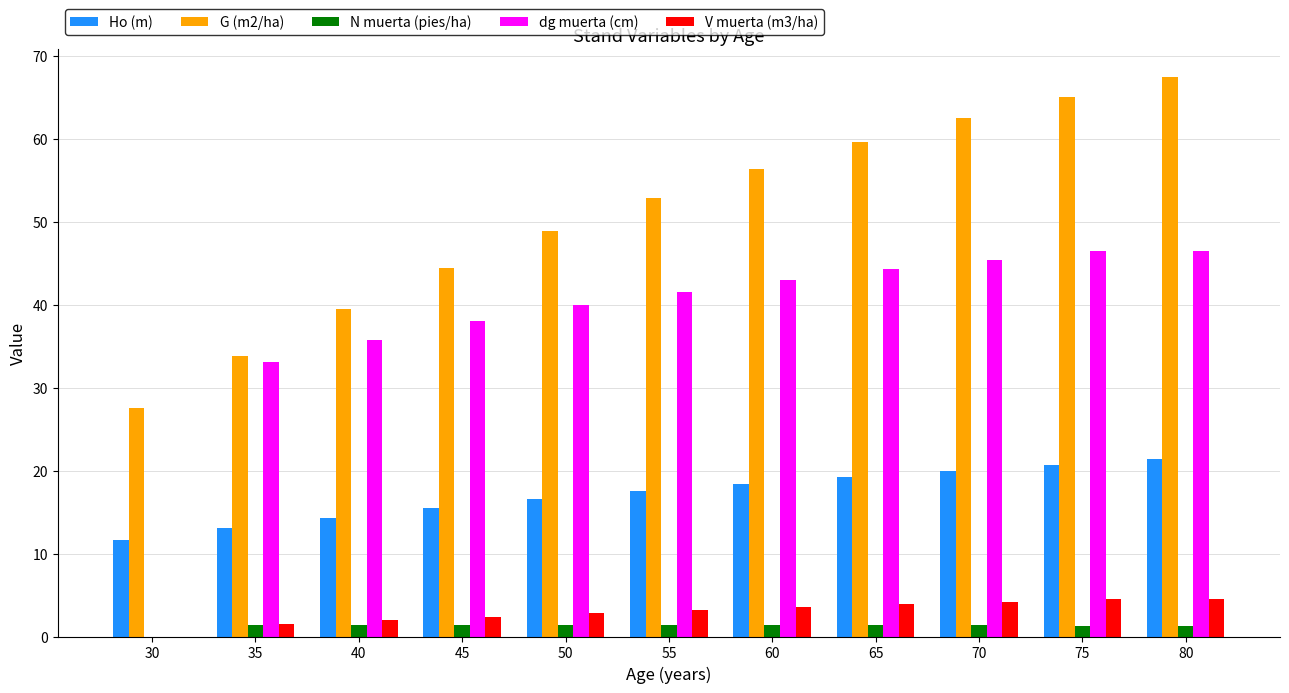

The value of V muerta (m3/ha) at 55 is 3.2. True or false?

True